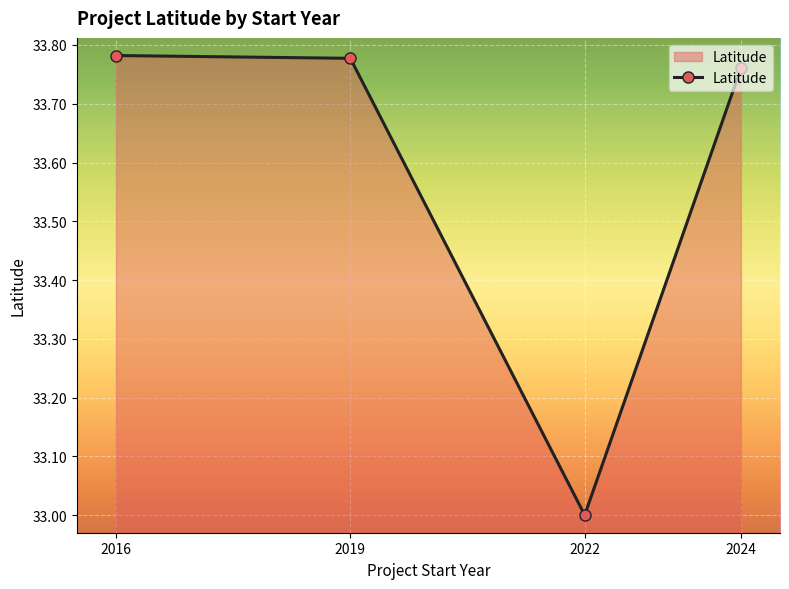

Count the number of data series in this chart.

1